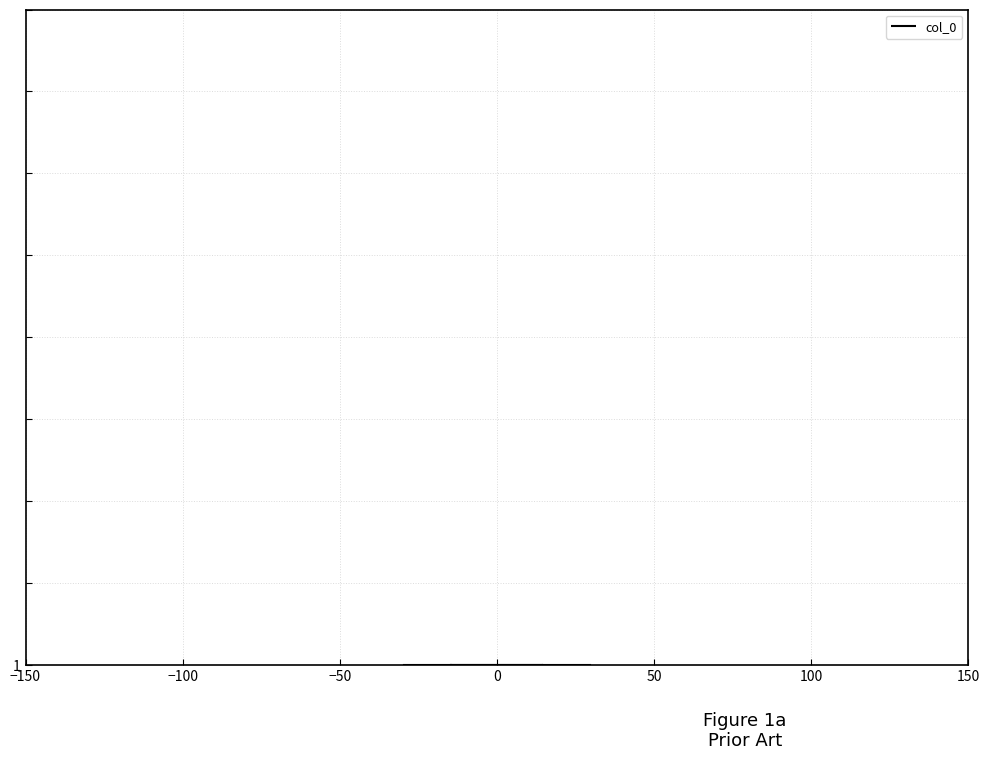

Transcribe this box plot: give where the median line is, the range the box spans, and where the two whiskers end, as read against the x-axis. The values are not printed on the chart, so give them approximately, as read against the axis.

median 0, box -15 to 15, whiskers -30 to 30